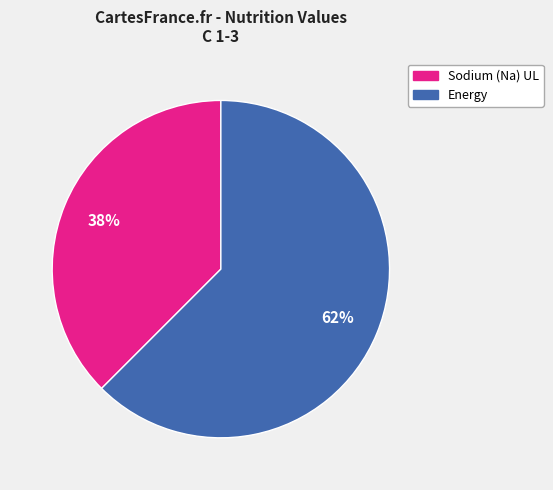

Does any single category account for the majority?

Yes